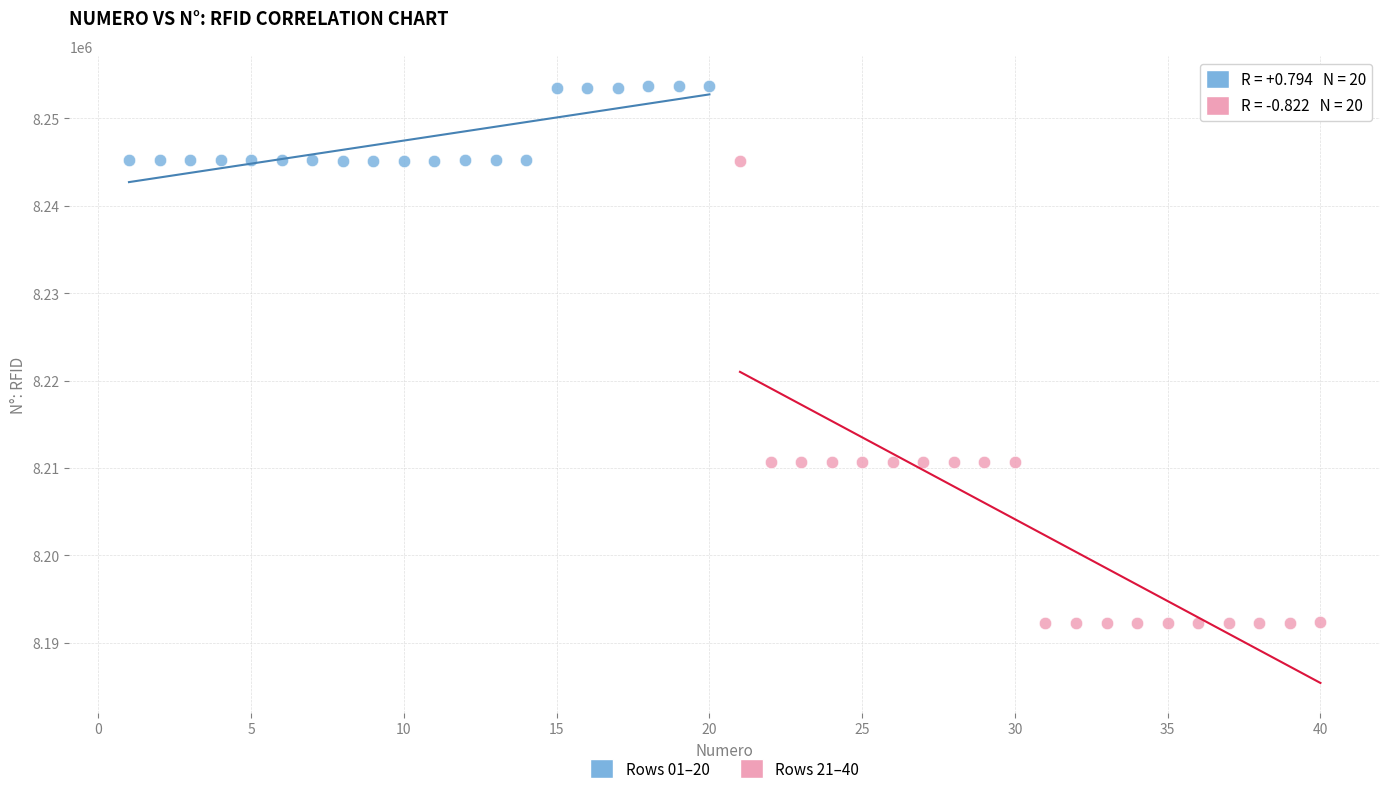

Which series reaches the minimum Y coordinate?

Rows 21–40